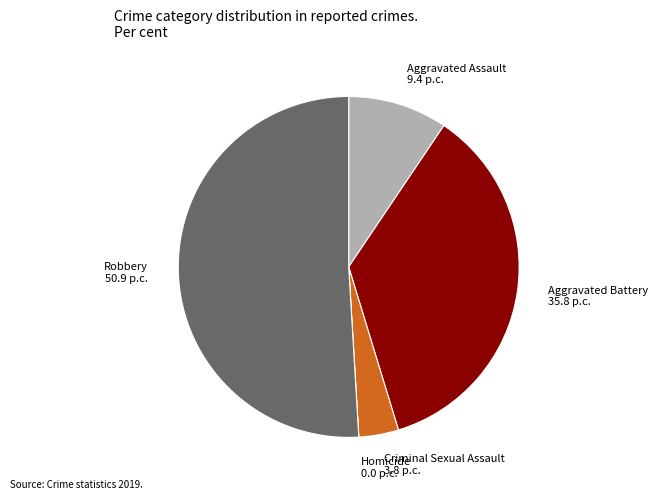

Which slice is the largest?

Robbery